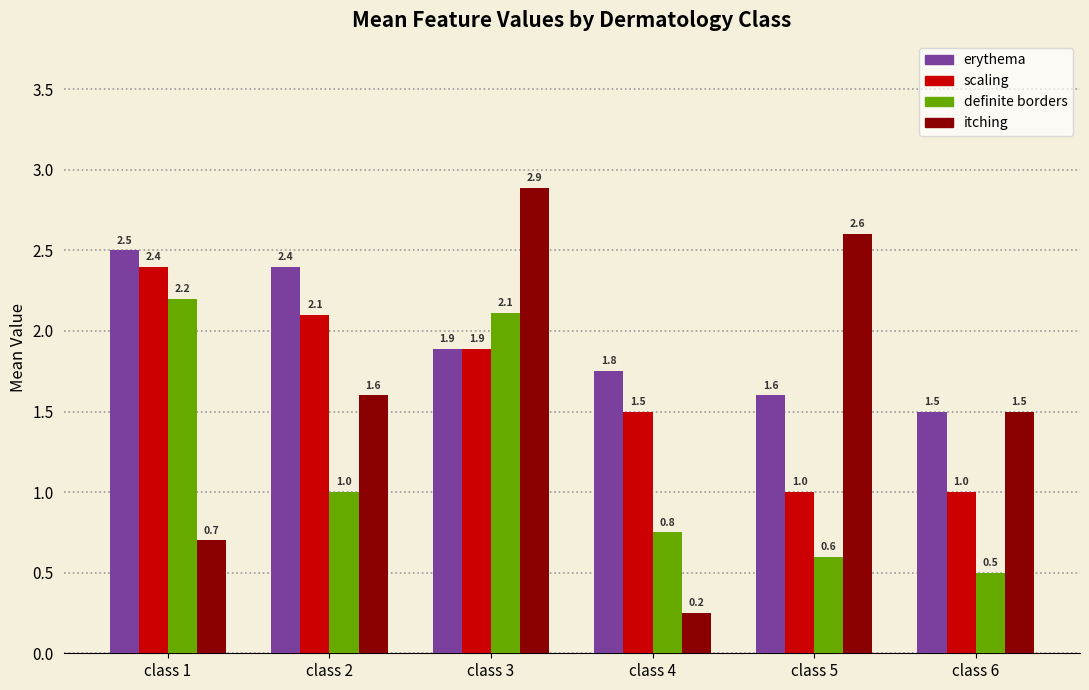

Which series has the largest total across all categories?

erythema